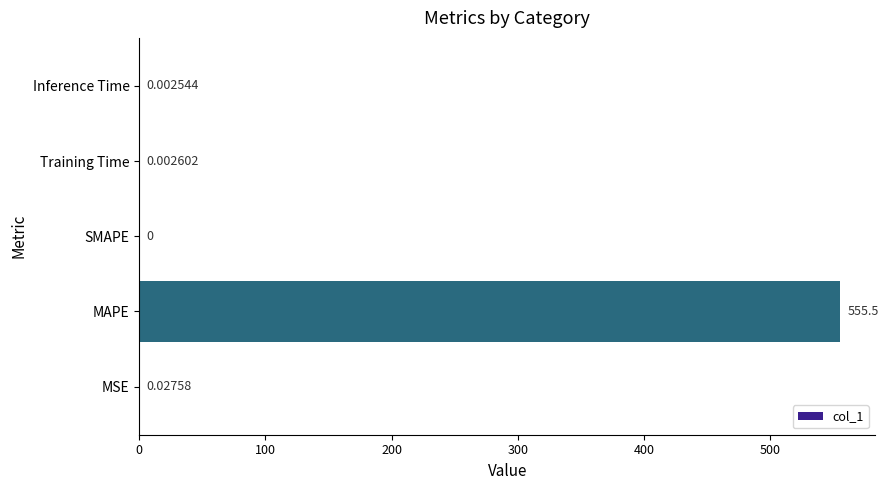

At which category does the chart reach its peak across all series?

MAPE